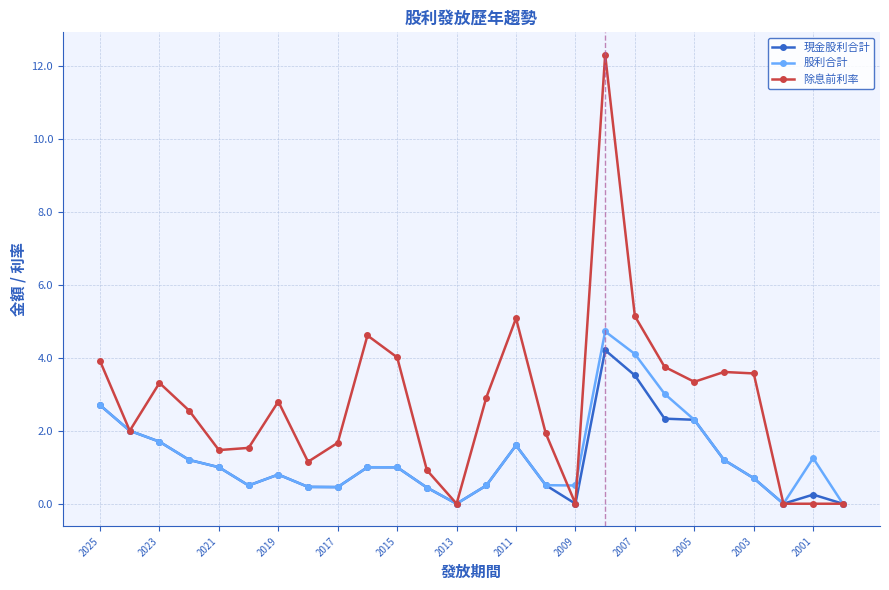

Which series has the largest total across all categories?

除息前利率